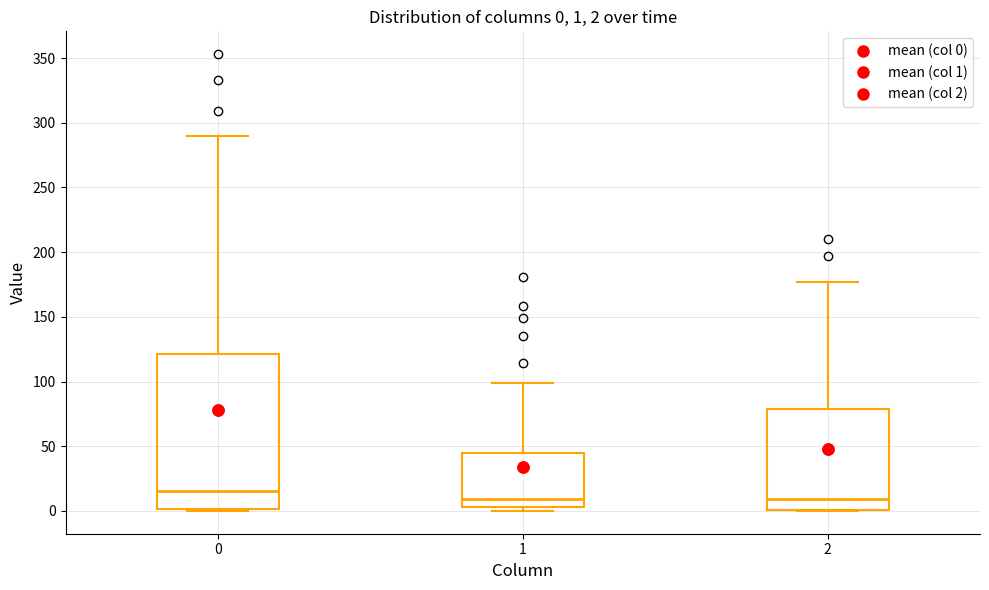

Which box is the tallest, from its lower edge to its upper edge?

0